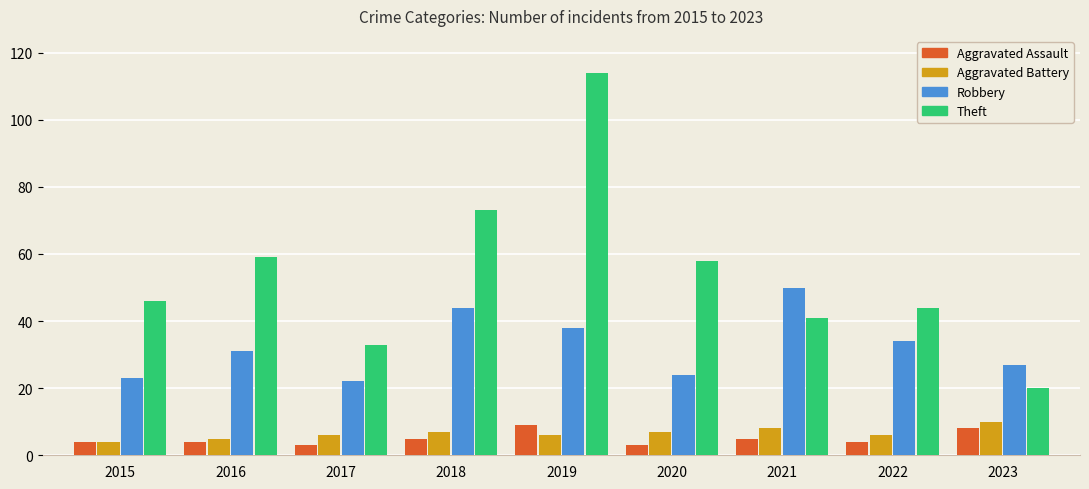

At which category is the sum across all series the highest?

2019